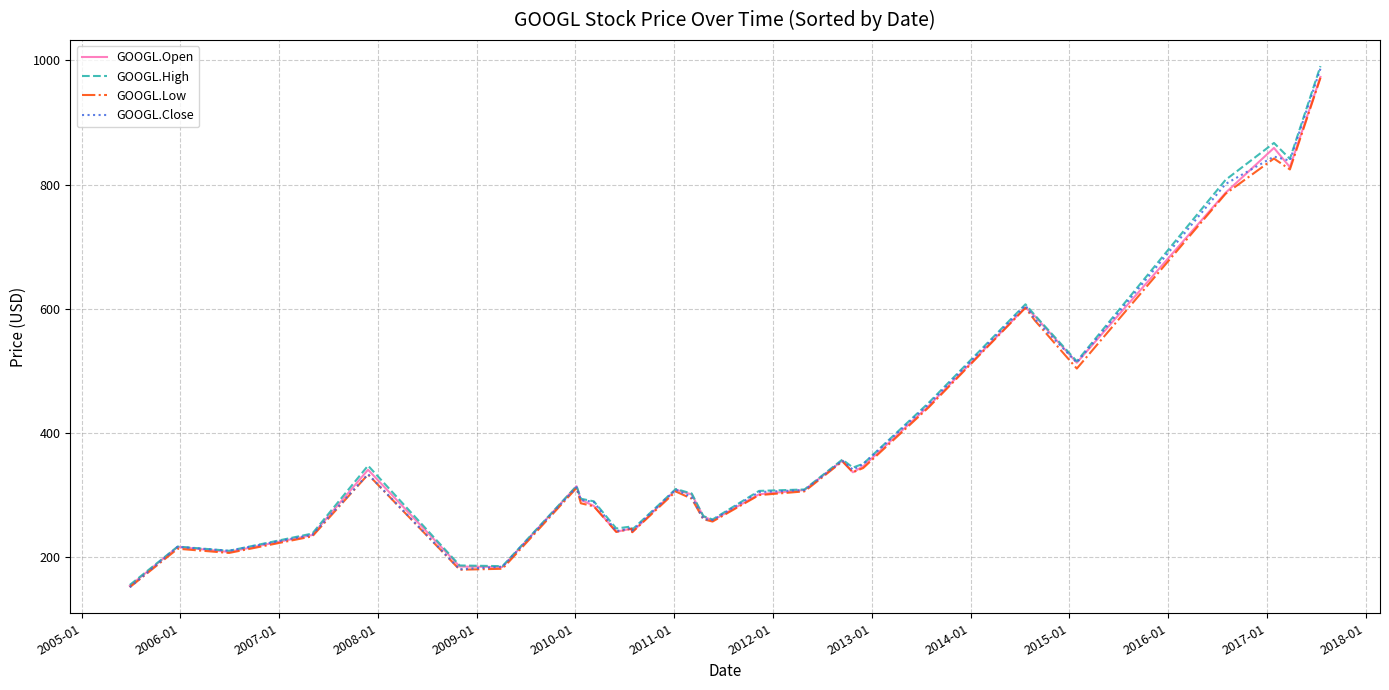

What is the lowest value of the GOOGL.High series?

154.8